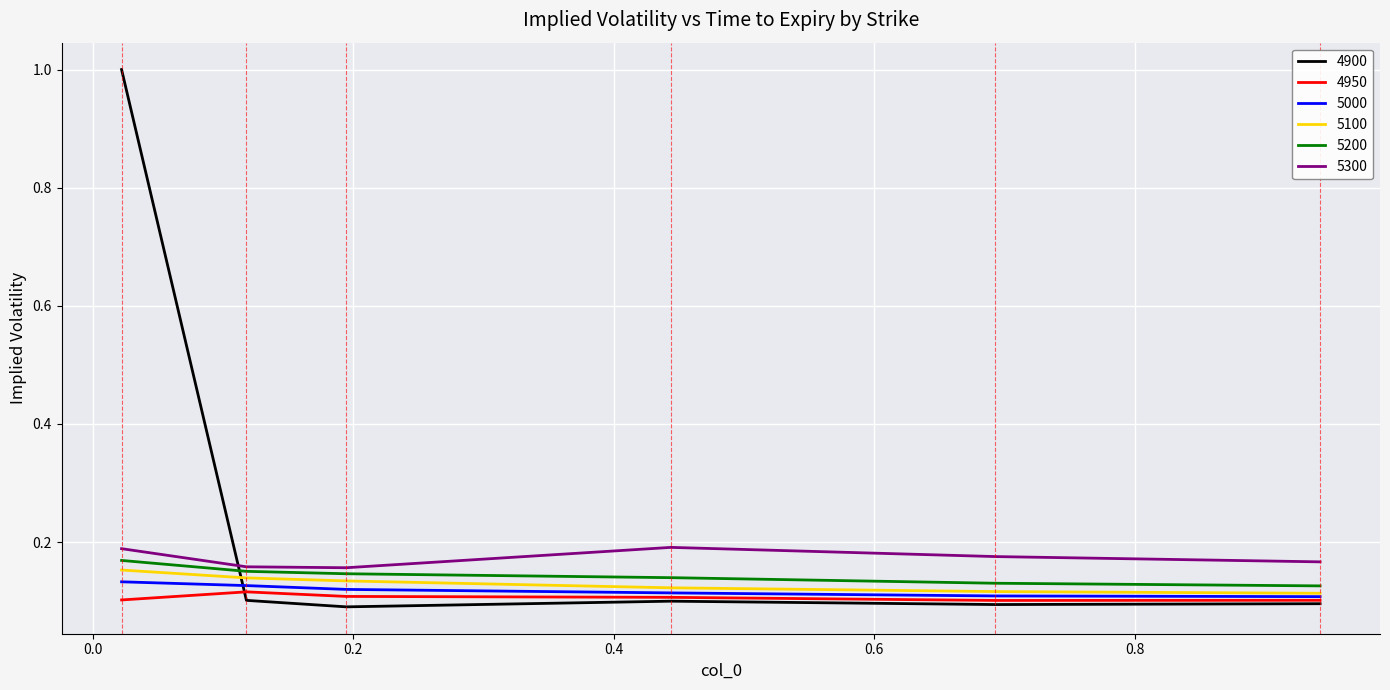

True or false: 5300 and 5000 intersect in this chart.

False